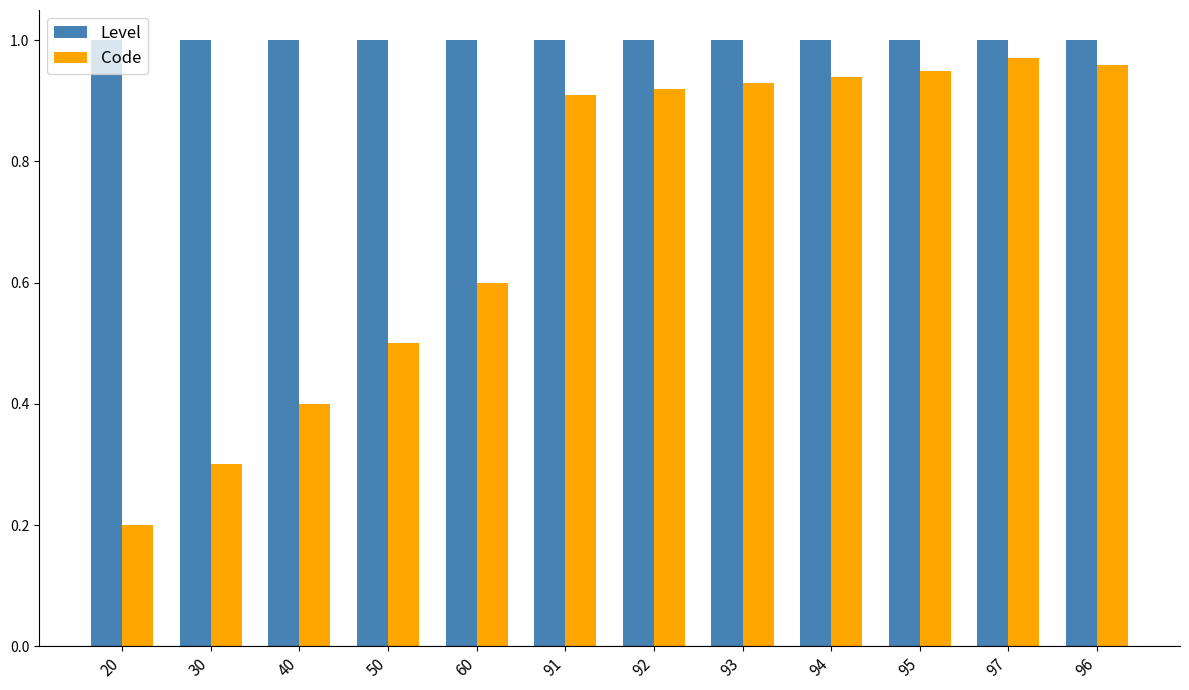

The value of Level at 40 is 0.5. True or false?

False